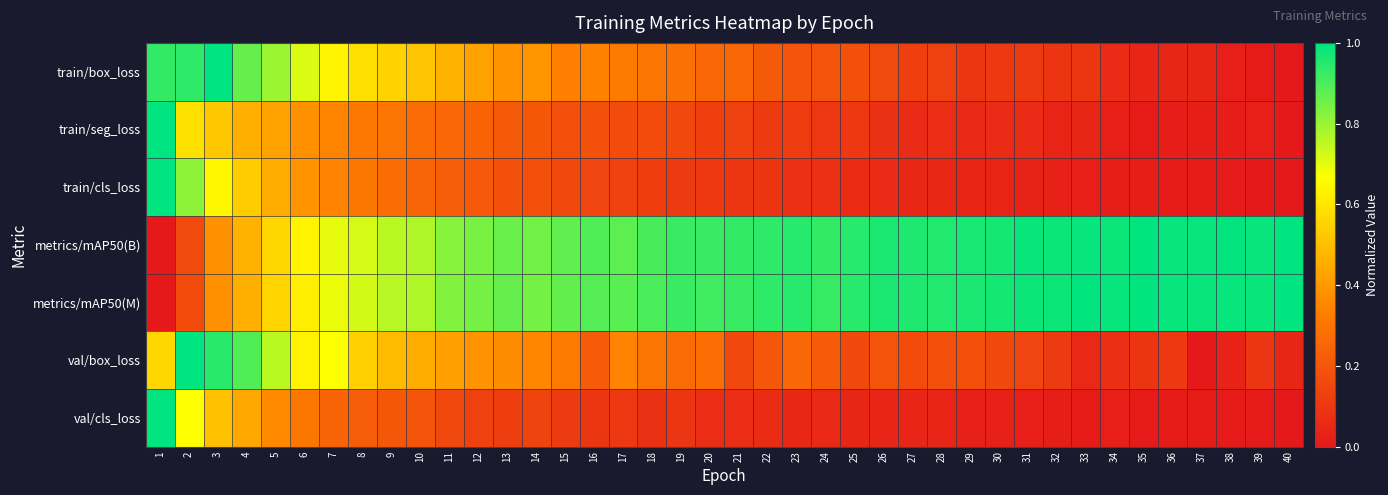

Reading right to left, what are all the values shown in this chart?

train/box_loss: 40=0.0	39=0.0	38=0.0	37=0.0	36=0.0	35=0.0	34=0.1	33=0.1	32=0.1	31=0.1	30=0.1	29=0.1	28=0.1	27=0.1	26=0.2	25=0.2	24=0.2	23=0.2	22=0.2	21=0.3	20=0.3	19=0.3	18=0.3	17=0.3	16=0.3	15=0.3	14=0.4	13=0.4	12=0.4	11=0.5	10=0.5	9=0.5	8=0.6	7=0.6	6=0.7	5=0.8	4=0.9	3=1.0	2=0.9	1=0.9
train/seg_loss: 40=0.0	39=0.0	38=0.0	37=0.0	36=0.0	35=0.0	34=0.0	33=0.0	32=0.0	31=0.1	30=0.1	29=0.1	28=0.1	27=0.1	26=0.1	25=0.1	24=0.1	23=0.1	22=0.1	21=0.1	20=0.1	19=0.2	18=0.2	17=0.2	16=0.2	15=0.2	14=0.2	13=0.2	12=0.2	11=0.3	10=0.3	9=0.3	8=0.3	7=0.3	6=0.4	5=0.4	4=0.5	3=0.5	2=0.6	1=1.0
train/cls_loss: 40=0.0	39=0.0	38=0.0	37=0.0	36=0.0	35=0.0	34=0.0	33=0.0	32=0.0	31=0.0	30=0.0	29=0.0	28=0.0	27=0.1	26=0.1	25=0.1	24=0.1	23=0.1	22=0.1	21=0.1	20=0.1	19=0.1	18=0.1	17=0.1	16=0.1	15=0.2	14=0.2	13=0.2	12=0.2	11=0.2	10=0.2	9=0.3	8=0.3	7=0.3	6=0.4	5=0.4	4=0.5	3=0.6	2=0.8	1=1.0
metrics/mAP50(B): 40=1.0	39=1.0	38=1.0	37=1.0	36=1.0	35=1.0	34=1.0	33=1.0	32=1.0	31=1.0	30=1.0	29=1.0	28=1.0	27=1.0	26=1.0	25=0.9	24=0.9	23=0.9	22=0.9	21=0.9	20=0.9	19=0.9	18=0.9	17=0.9	16=0.9	15=0.9	14=0.8	13=0.9	12=0.8	11=0.8	10=0.8	9=0.8	8=0.7	7=0.7	6=0.6	5=0.6	4=0.5	3=0.4	2=0.2	1=0.0
metrics/mAP50(M): 40=1.0	39=1.0	38=1.0	37=1.0	36=1.0	35=1.0	34=1.0	33=1.0	32=1.0	31=1.0	30=1.0	29=1.0	28=1.0	27=1.0	26=1.0	25=0.9	24=0.9	23=0.9	22=0.9	21=0.9	20=0.9	19=0.9	18=0.9	17=0.9	16=0.9	15=0.9	14=0.8	13=0.9	12=0.8	11=0.8	10=0.8	9=0.8	8=0.7	7=0.7	6=0.6	5=0.6	4=0.5	3=0.4	2=0.2	1=0.0
val/box_loss: 40=0.0	39=0.1	38=0.0	37=0.0	36=0.1	35=0.1	34=0.1	33=0.1	32=0.1	31=0.1	30=0.2	29=0.2	28=0.2	27=0.2	26=0.2	25=0.2	24=0.2	23=0.3	22=0.2	21=0.2	20=0.3	19=0.3	18=0.3	17=0.3	16=0.2	15=0.3	14=0.4	13=0.4	12=0.4	11=0.4	10=0.4	9=0.5	8=0.5	7=0.7	6=0.6	5=0.8	4=0.9	3=0.9	2=1.0	1=0.6
val/cls_loss: 40=0.0	39=0.0	38=0.0	37=0.0	36=0.0	35=0.0	34=0.0	33=0.0	32=0.0	31=0.0	30=0.0	29=0.0	28=0.0	27=0.0	26=0.0	25=0.0	24=0.1	23=0.1	22=0.1	21=0.1	20=0.1	19=0.1	18=0.1	17=0.1	16=0.1	15=0.1	14=0.1	13=0.1	12=0.1	11=0.2	10=0.2	9=0.2	8=0.2	7=0.2	6=0.3	5=0.4	4=0.4	3=0.5	2=0.7	1=1.0